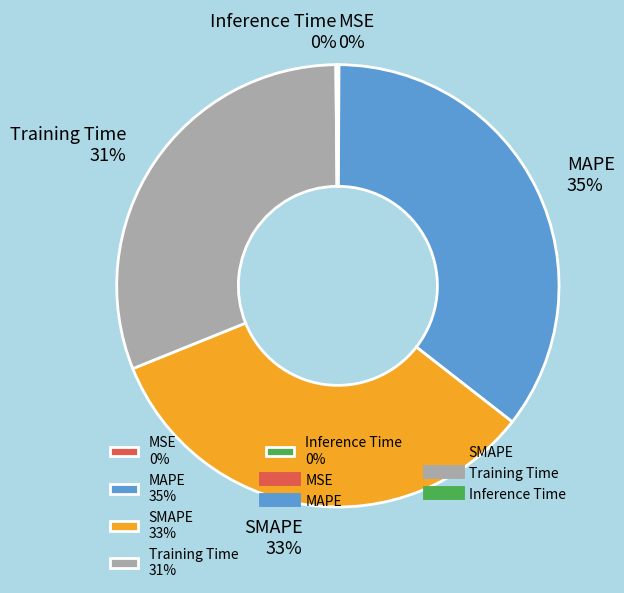

What percentage is the MAPE 35% slice, to the nearest percent?

35%